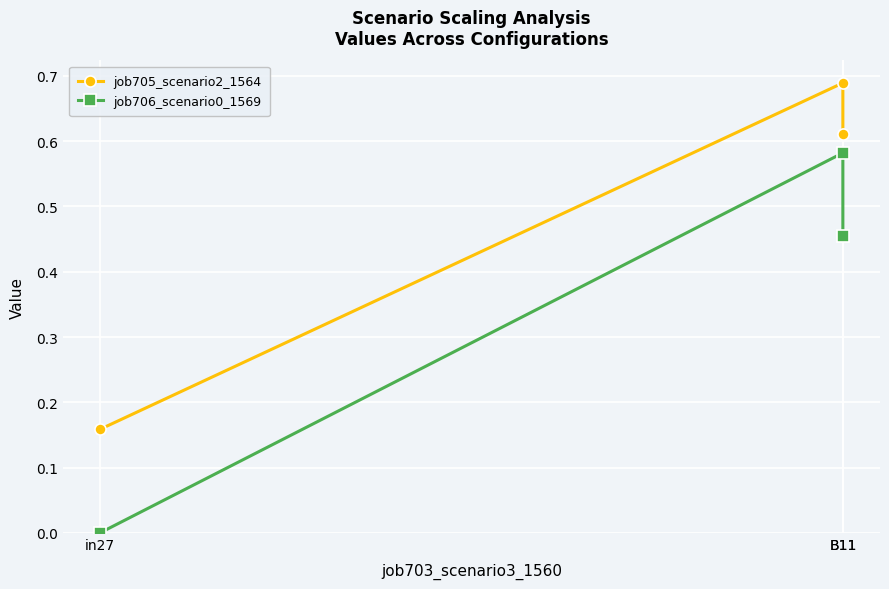

Reading right to left, extract all data points from this chart.

job705_scenario2_1564: B11=0.6	B11=0.7	in27=0.2
job706_scenario0_1569: B11=0.5	B11=0.6	in27=0.0